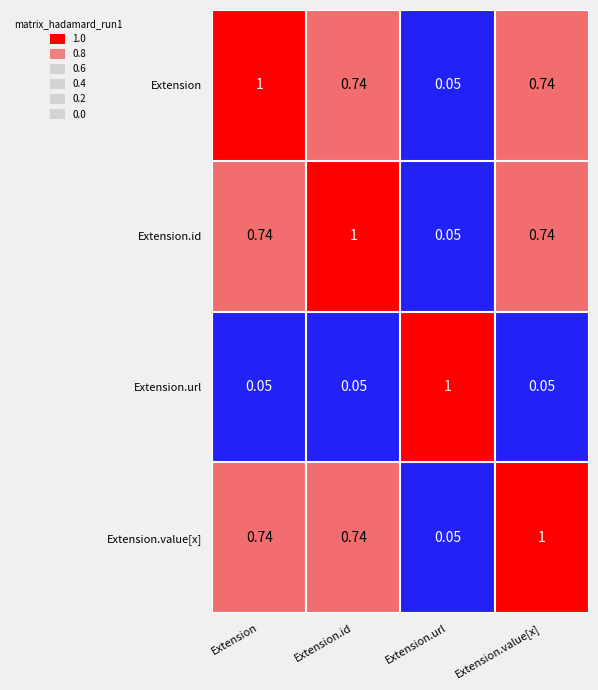

Where is Extension nearest to the value 0?

Extension.url